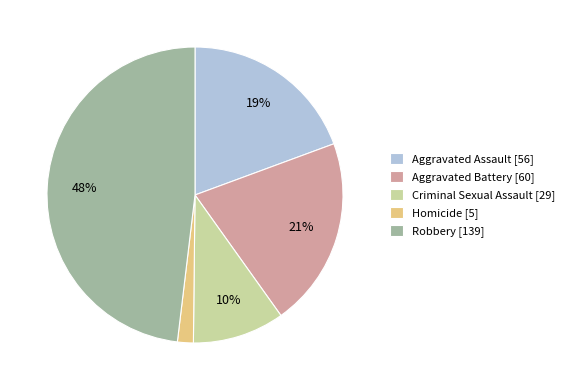

To the nearest percent, what is the difference between the Aggravated Battery and Robbery slice percentages?

27%